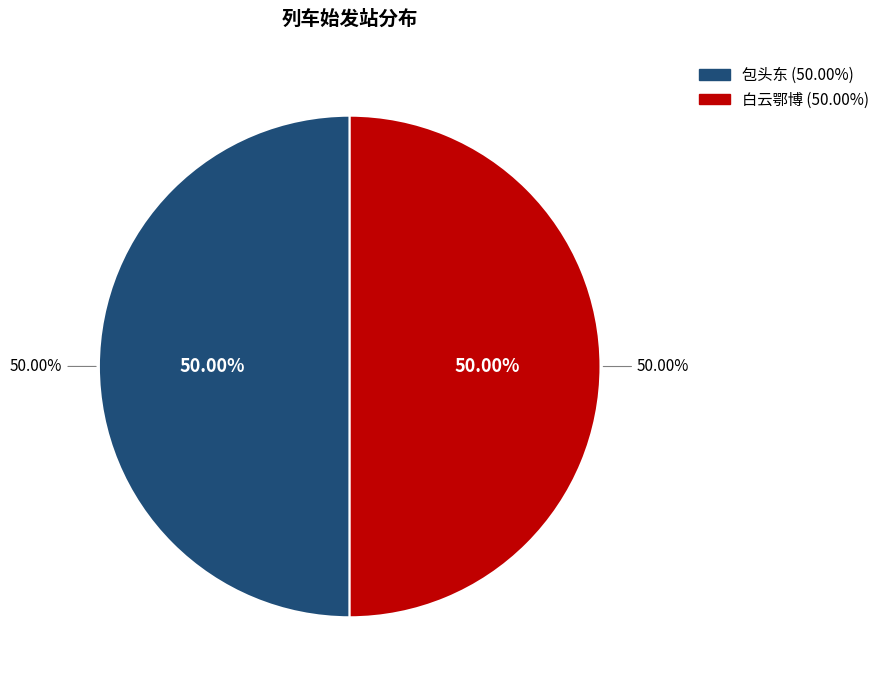

What portion of the pie excludes 包头东?

50.0%